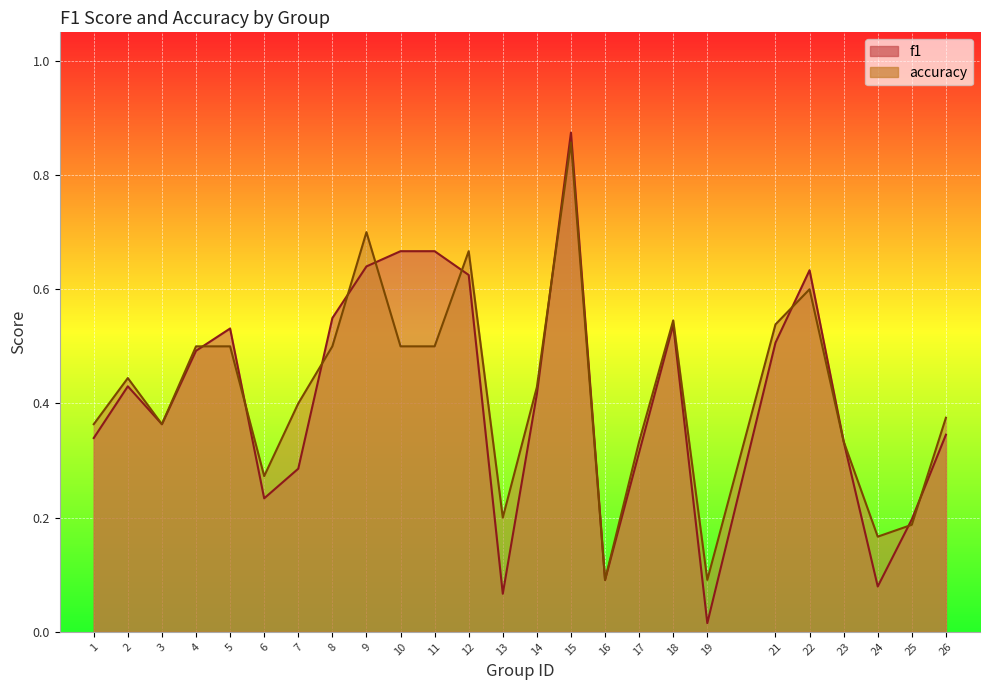

Between which two adjacent categories do f1 and accuracy first intersect?

4 and 5